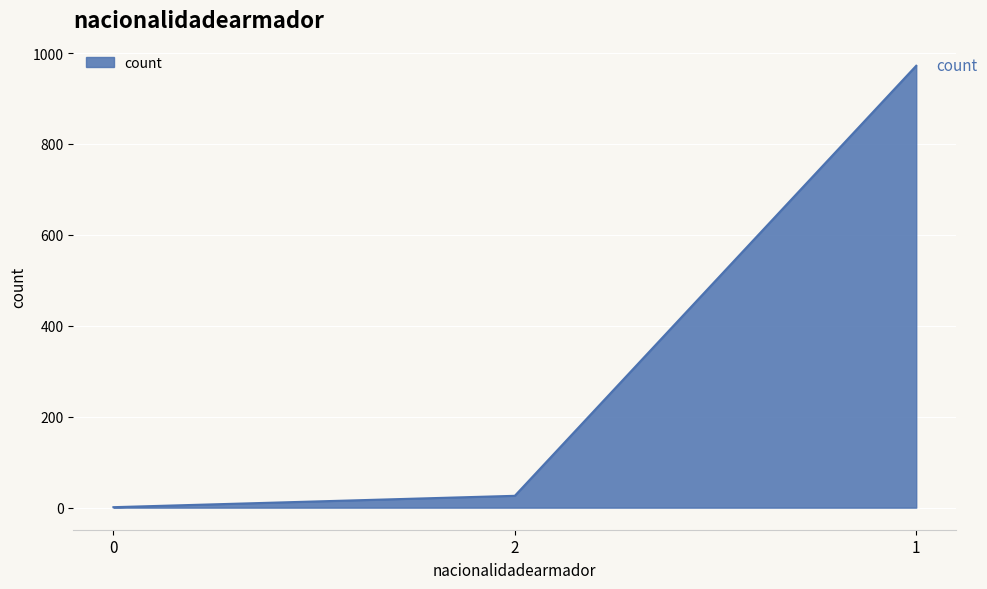

List the labels in order of value, smallest first.

0, 2, 1